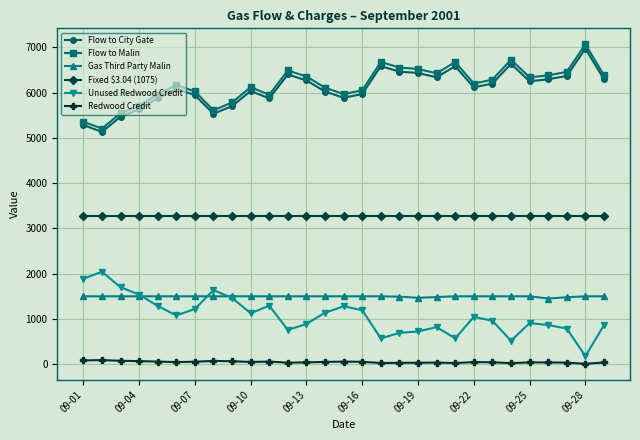

True or false: Unused Redwood Credit and Flow to City Gate cross at least once.

False